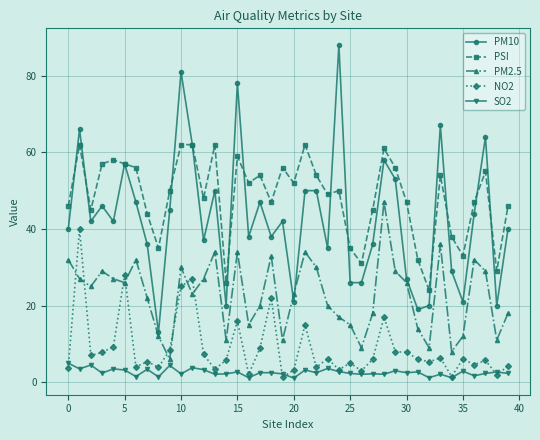

At how many categories does at least one series exceed 65?

5